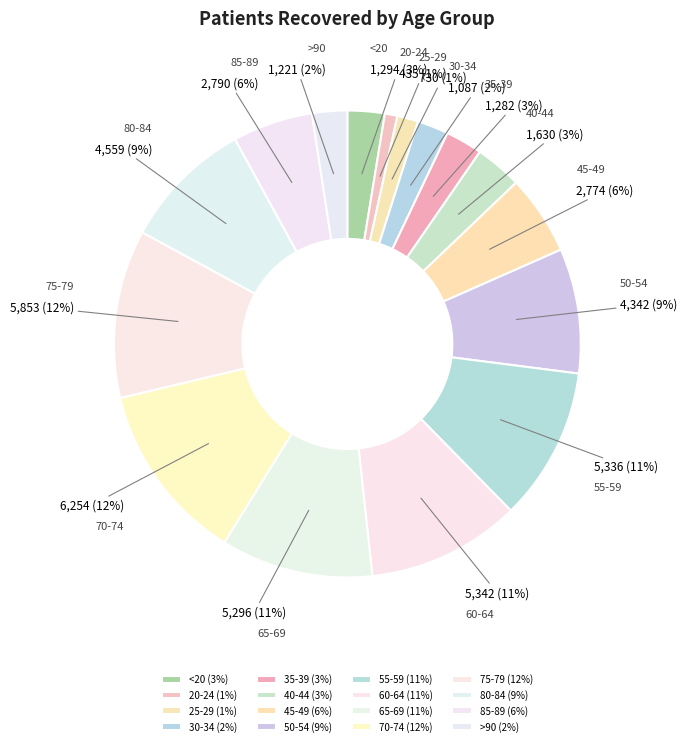

To the nearest percent, what portion does 70-74 represent?

12%